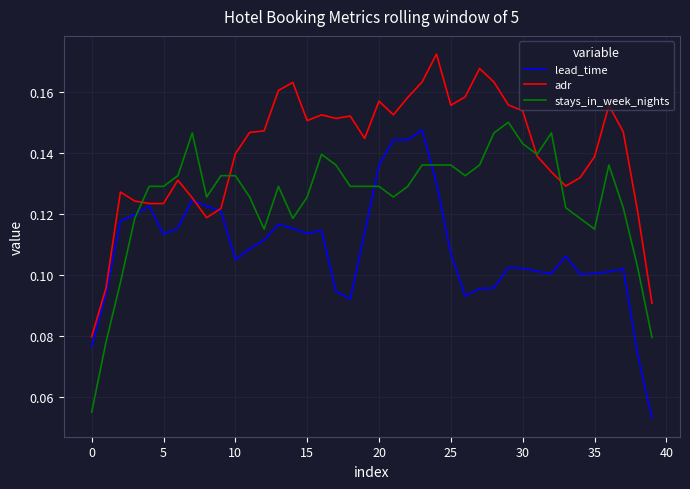

Which series has the largest total across all categories?

adr